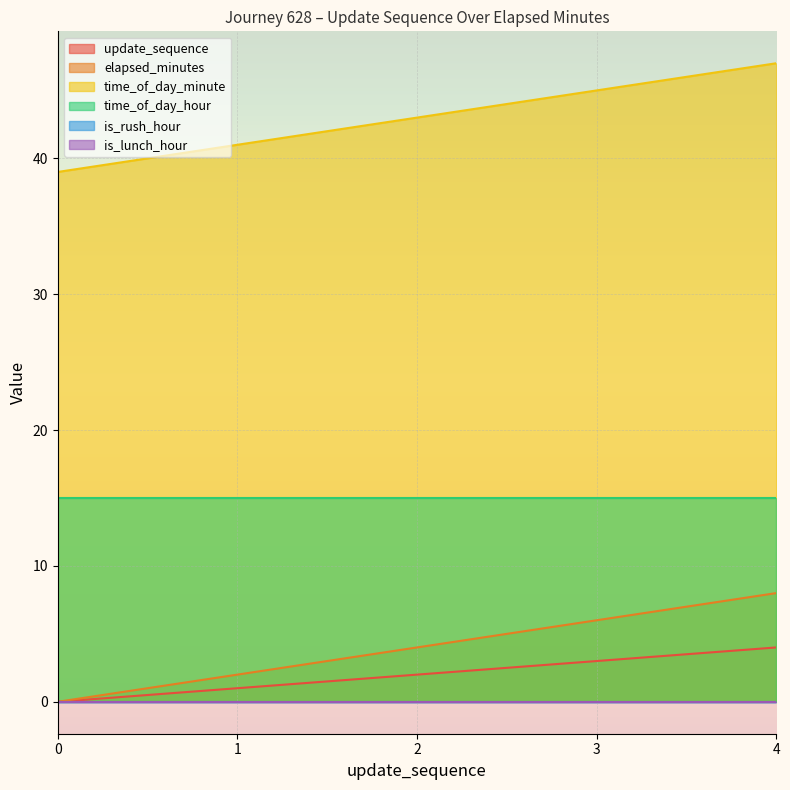

What is the sum of all update_sequence values?

10